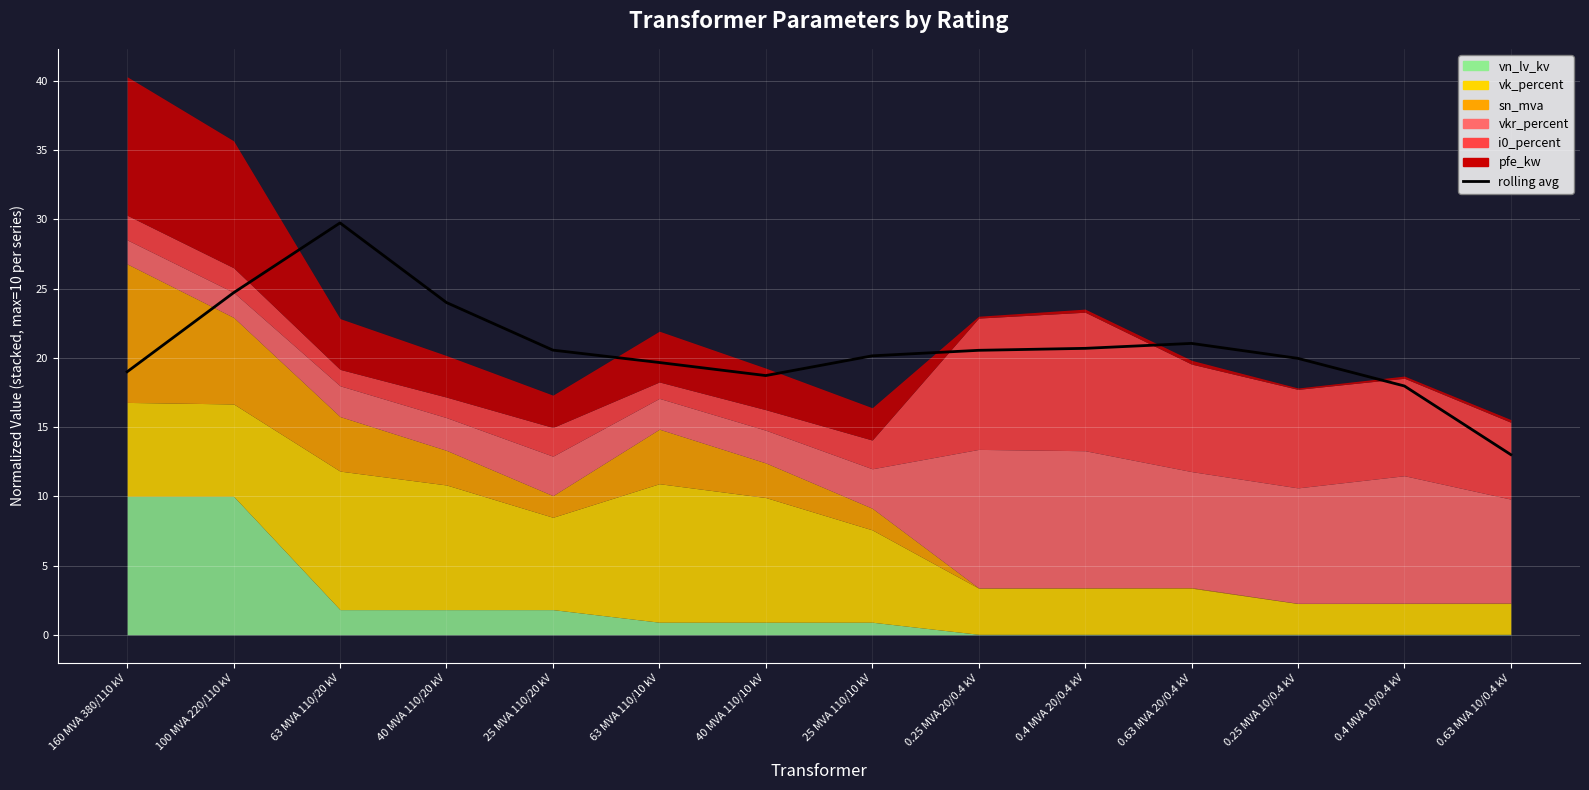

How many interior local valleys (lower than both neighbors) does the data have?

1